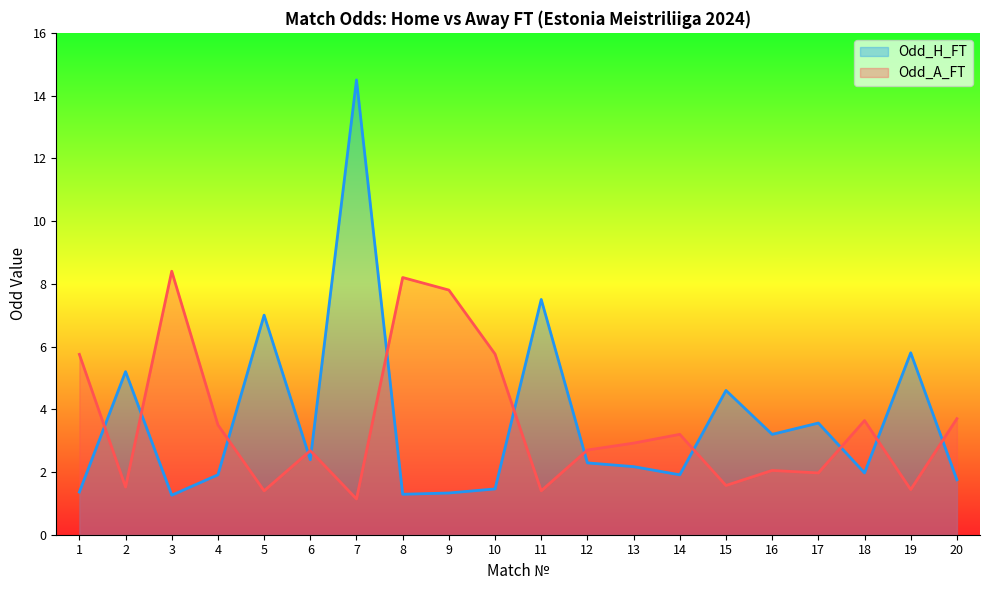

List the series in order of their overall mean, highest first.

Odd_H_FT, Odd_A_FT